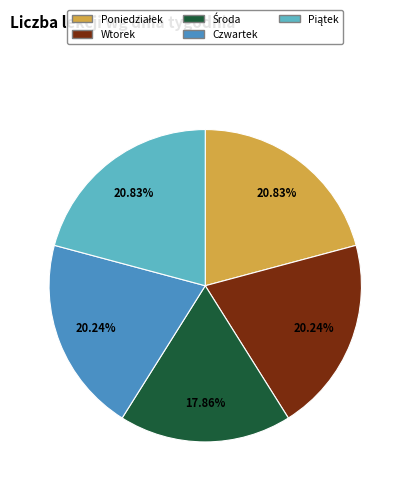

Does 8:00-8:45 represent more than half of the total?

No